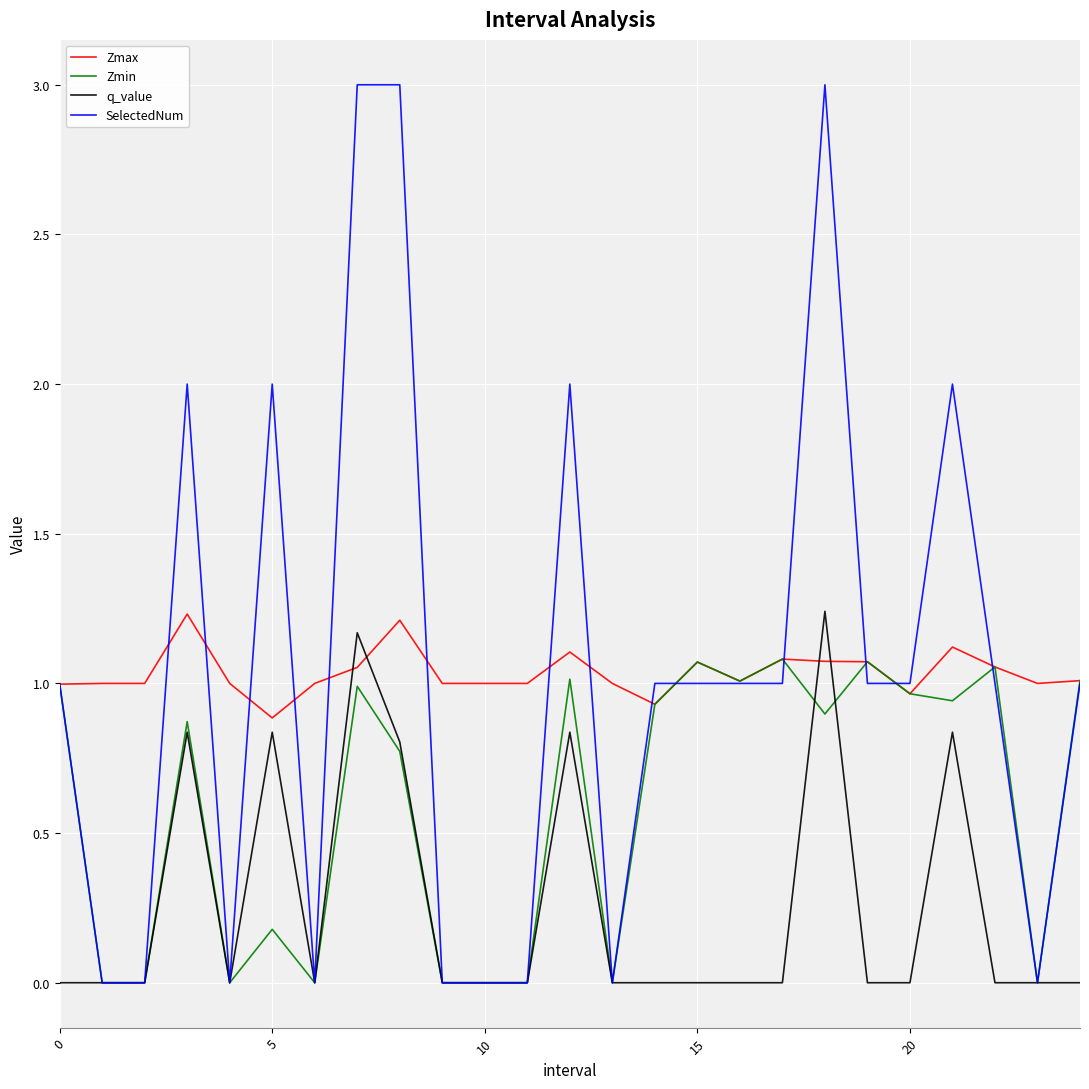

What is the sum of all SelectedNum values?

26.0